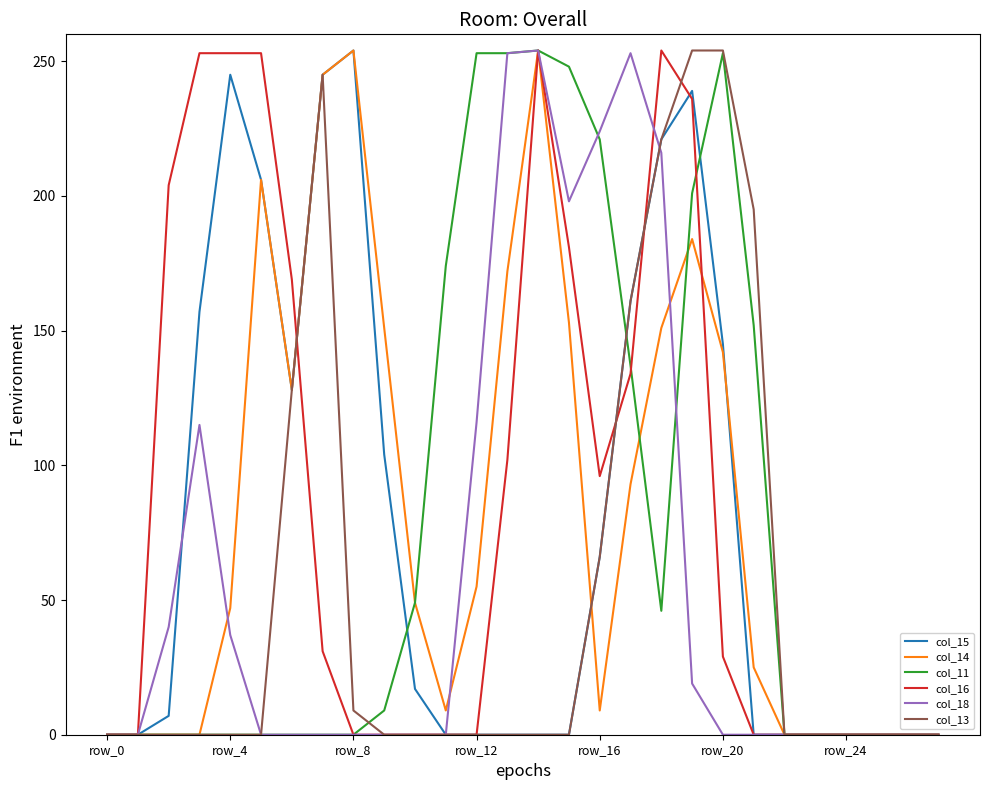

What is the maximum value shown in the chart?

254